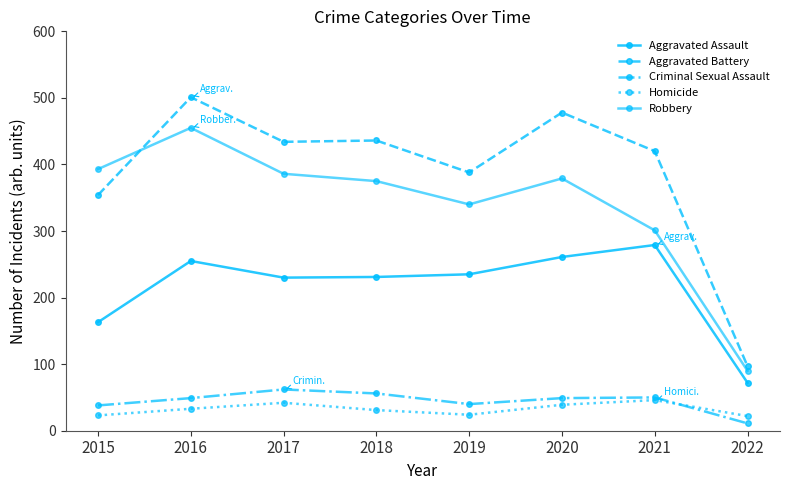

In Homicide, how many points are lower than both neighbors (excluding endpoints)?

1